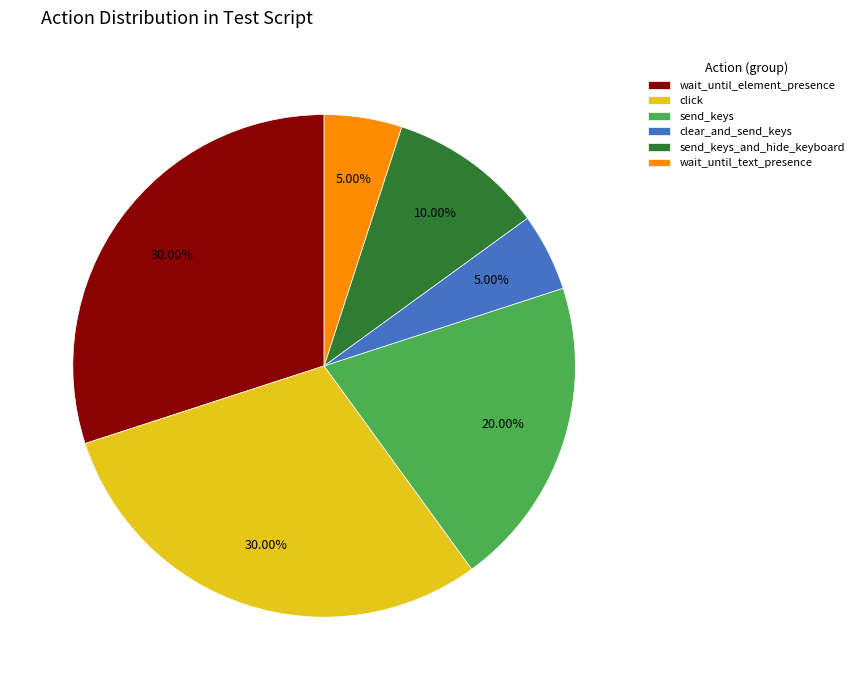

Does any single category account for the majority?

No